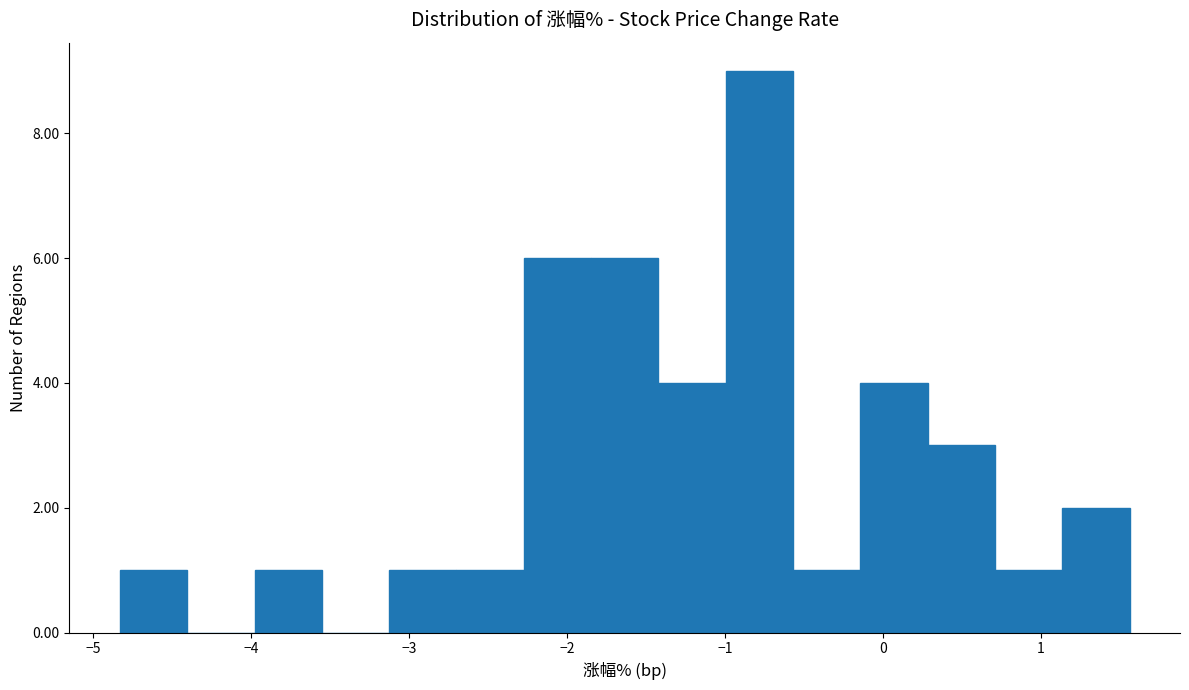

What is the height of the bar covering 0.7 to 1.1 on the x-axis? Neither the bar edges nor the heights are printed on the chart, so give them approximately, as read against the axes.

1